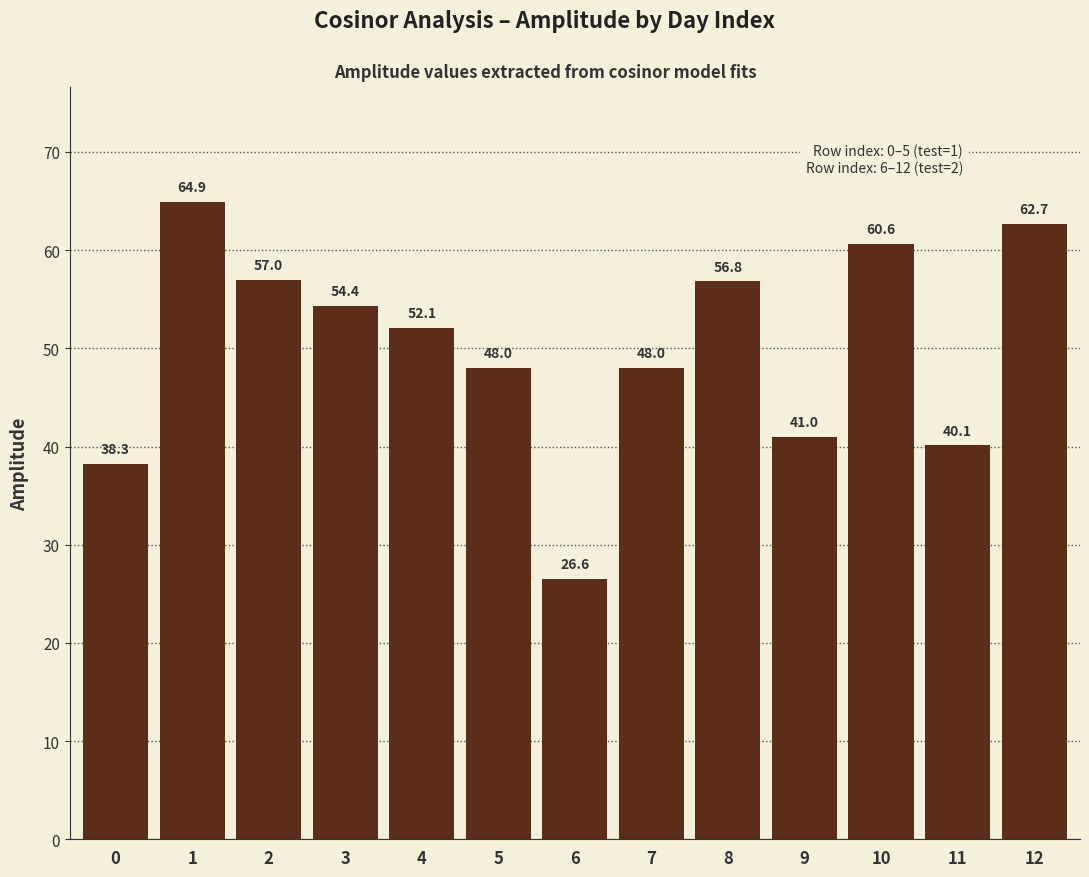

What is the minimum value shown in the chart?

26.6